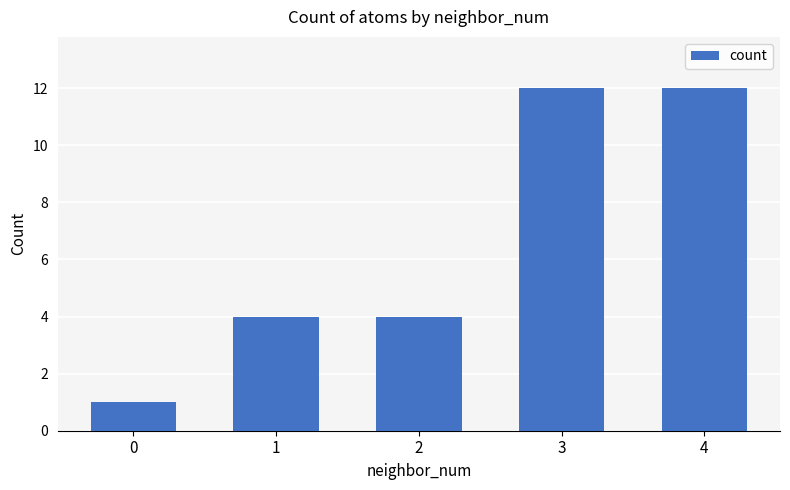

Does the chart contain stacked bars?

No